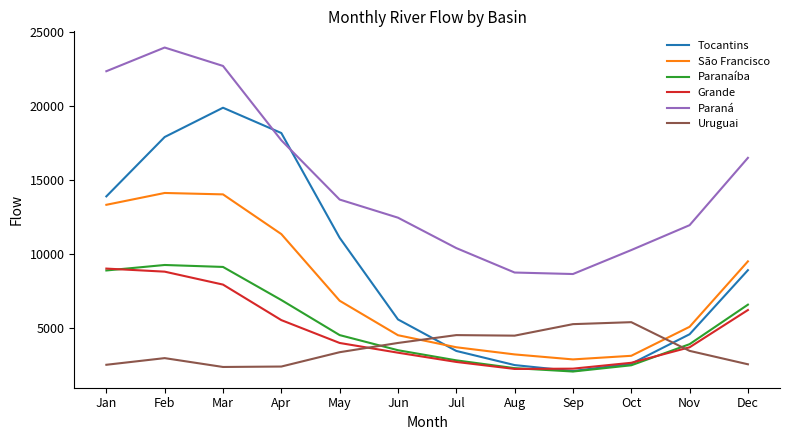

True or false: Paraná and São Francisco intersect in this chart.

False